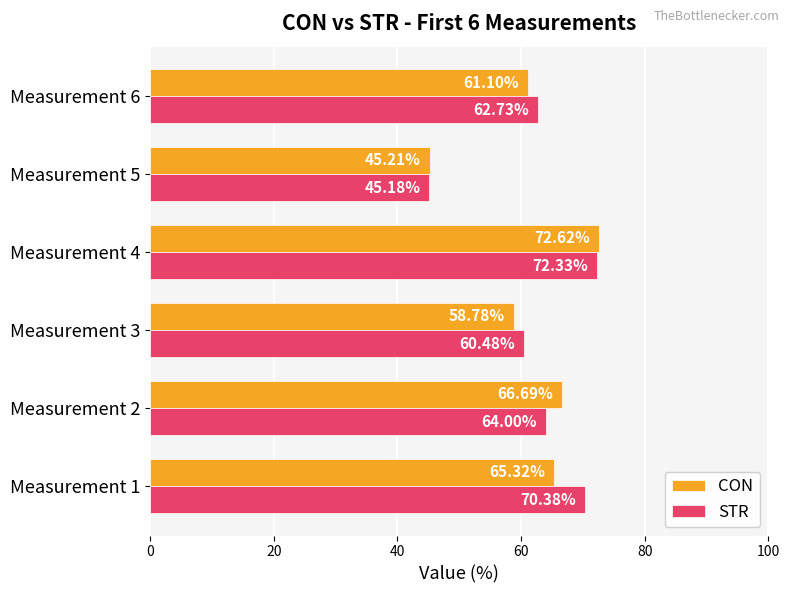

How many categories are shown in the chart?

6